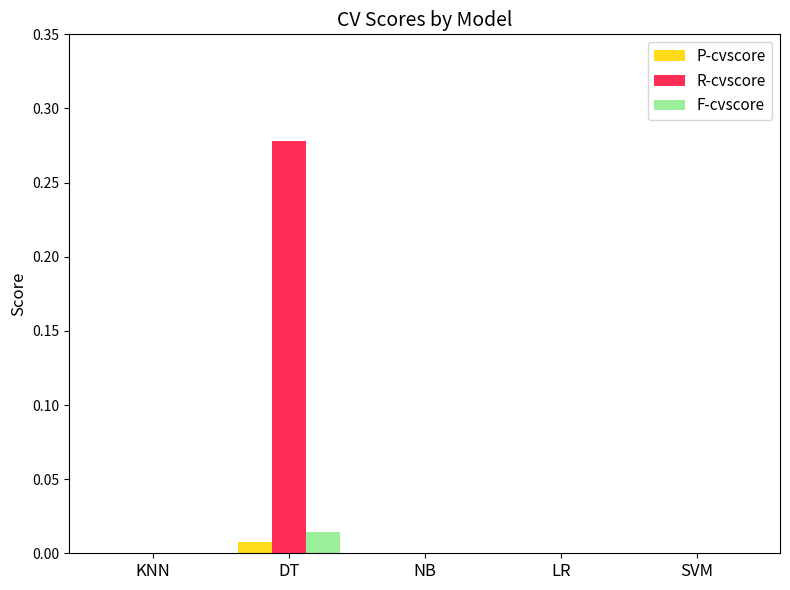

Which category has the highest value across all series?

DT